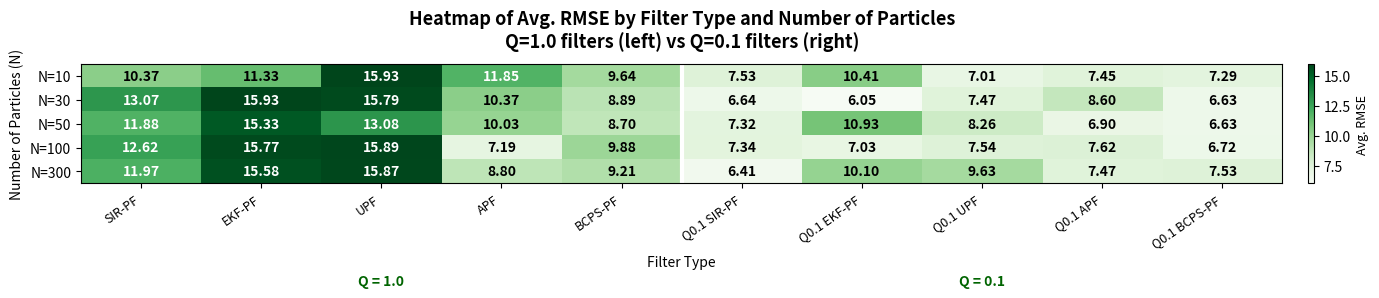

At which label is N=50 closest to 10?

APF